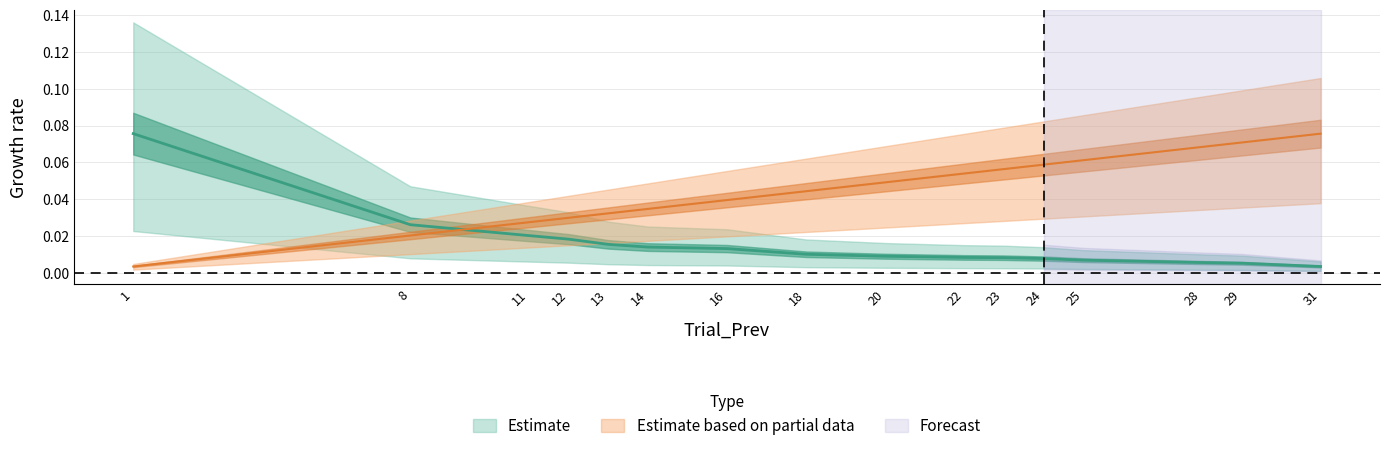

What is the spread (max minus min) of values at 24?

0.1